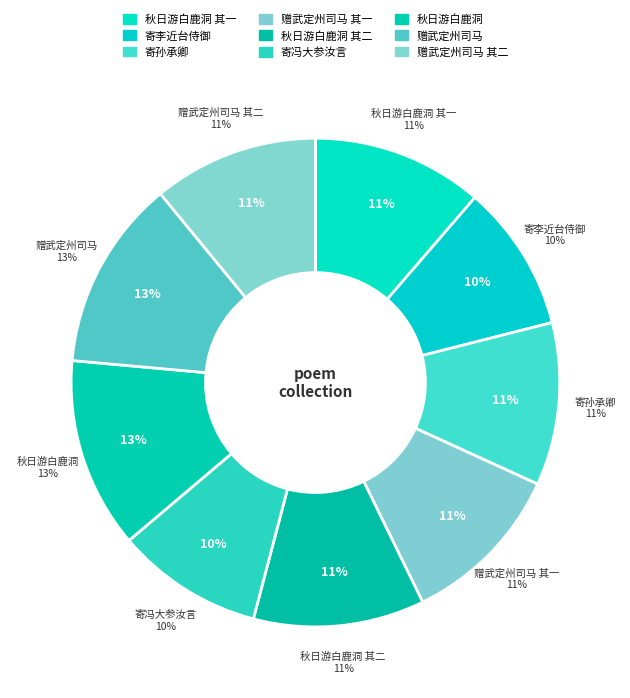

How many segments does this pie chart have?

9